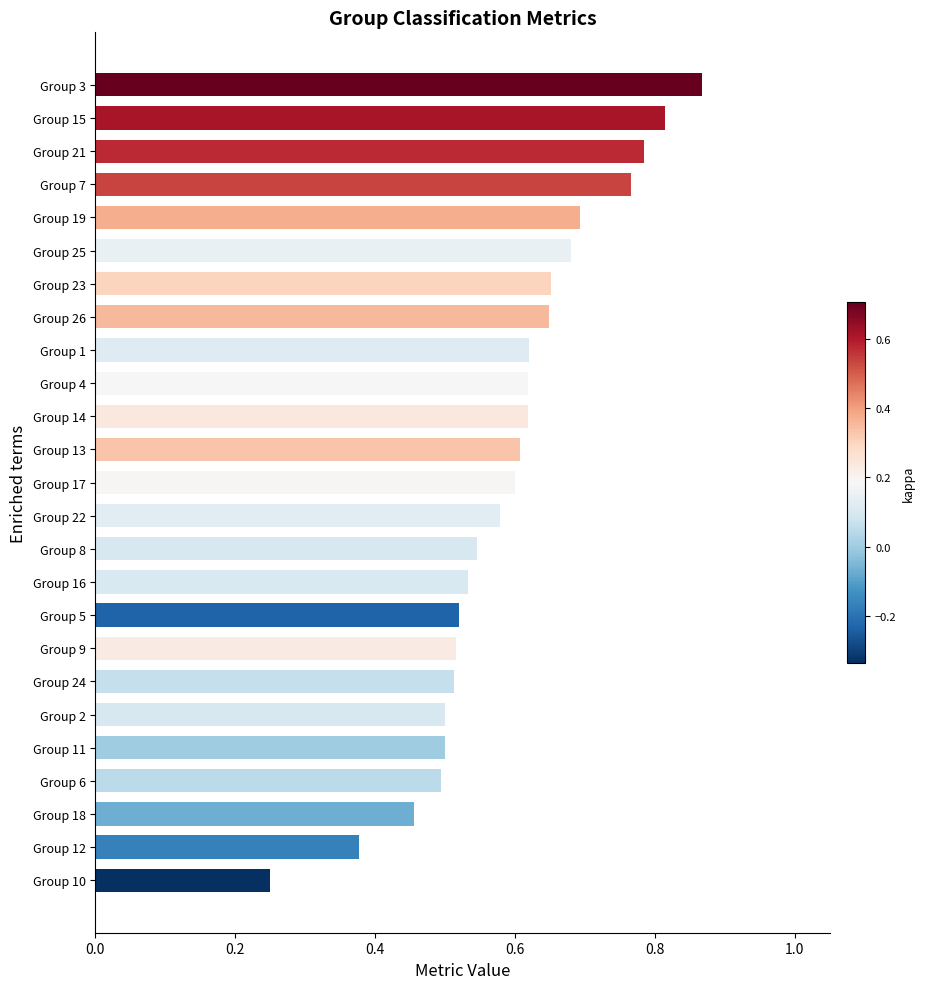

What is the change in value from Group 16 to Group 13?

+0.1